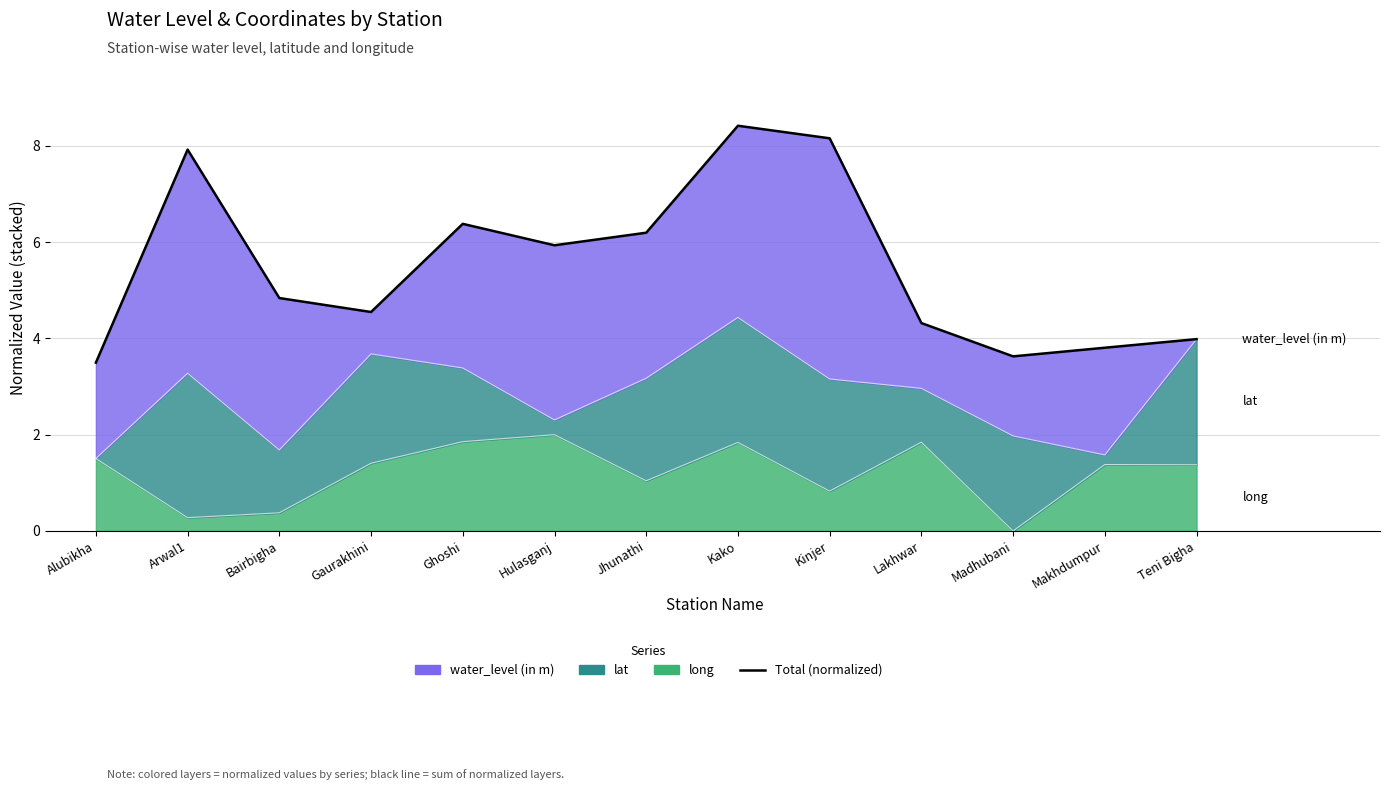

What is the smallest value displayed?

3.5